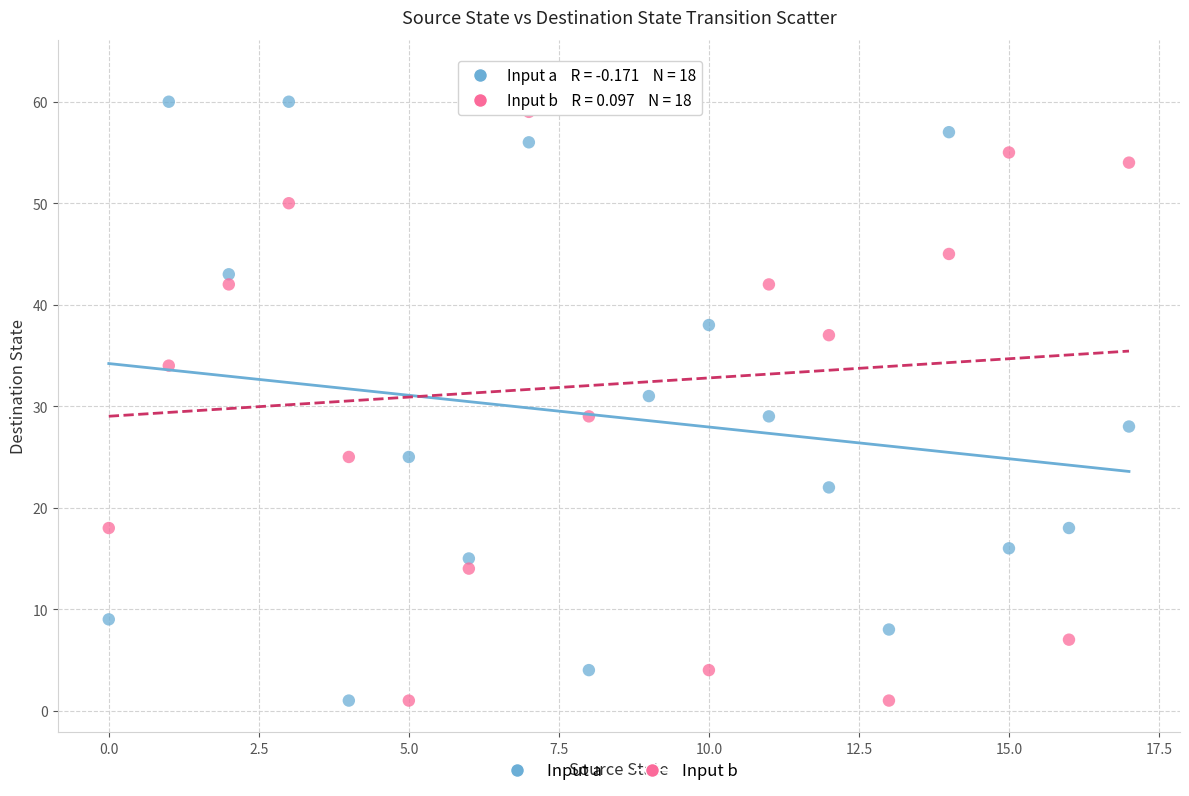

Across all series, what Y value is closest to 32?

31